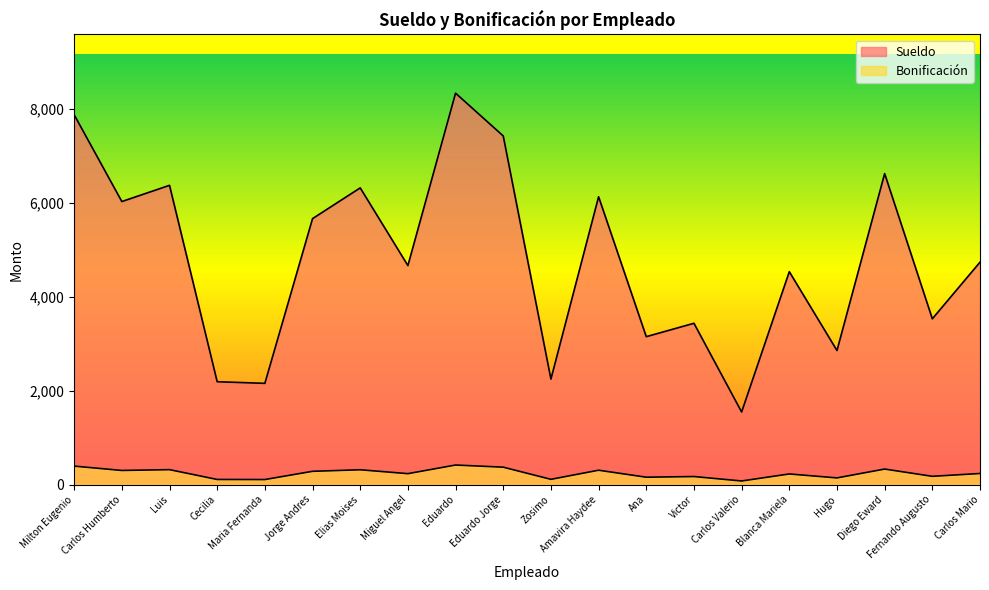

Rank the series by their average value, from lowest to highest.

Bonificación, Sueldo